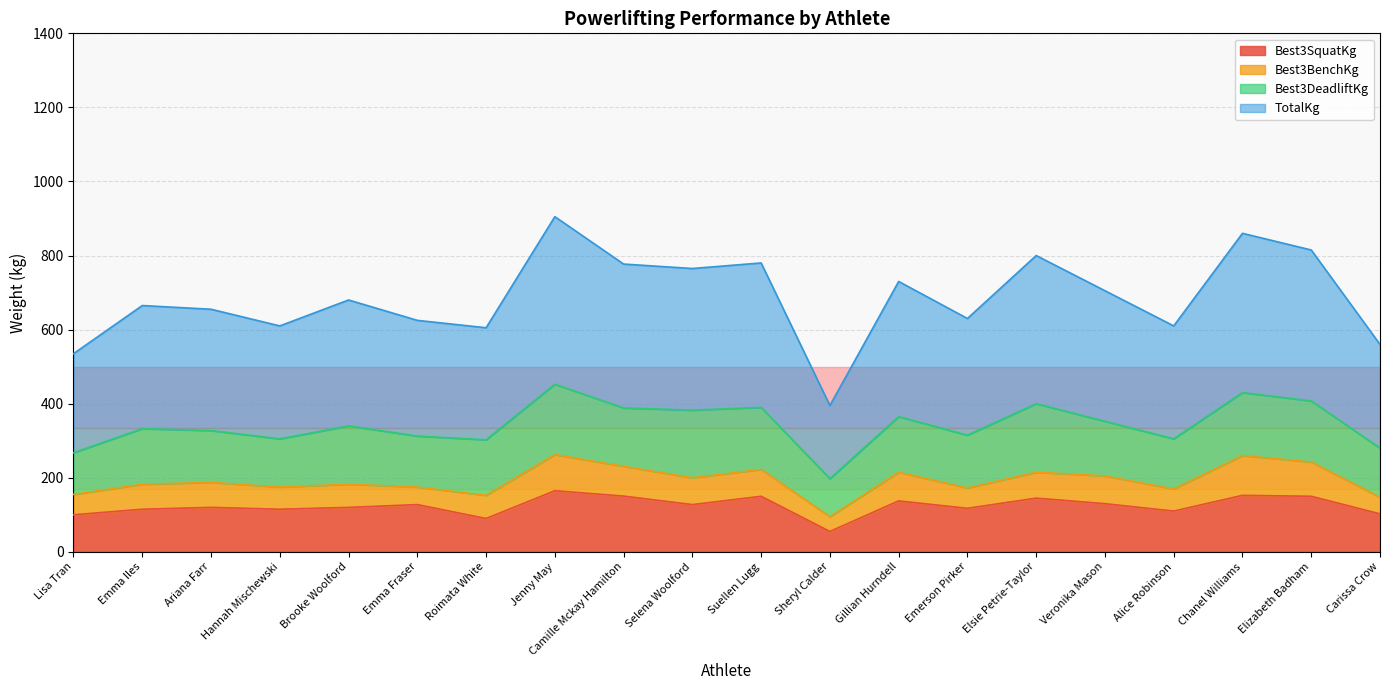

True or false: TotalKg has a value of 466.7 at Emerson Pirker.

False